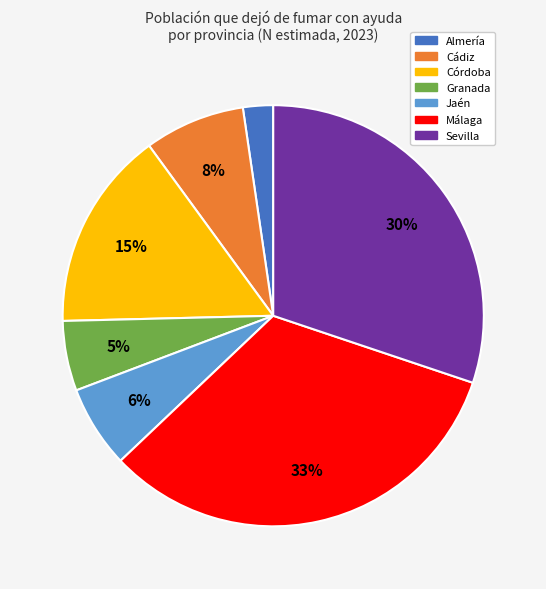

What is the largest slice in the pie chart?

Málaga